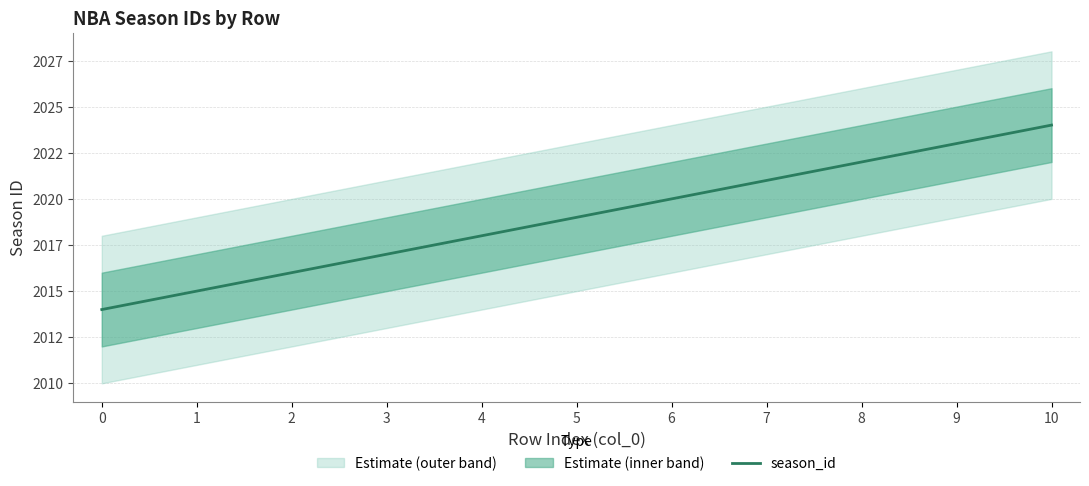

What is the greatest value displayed?

2024